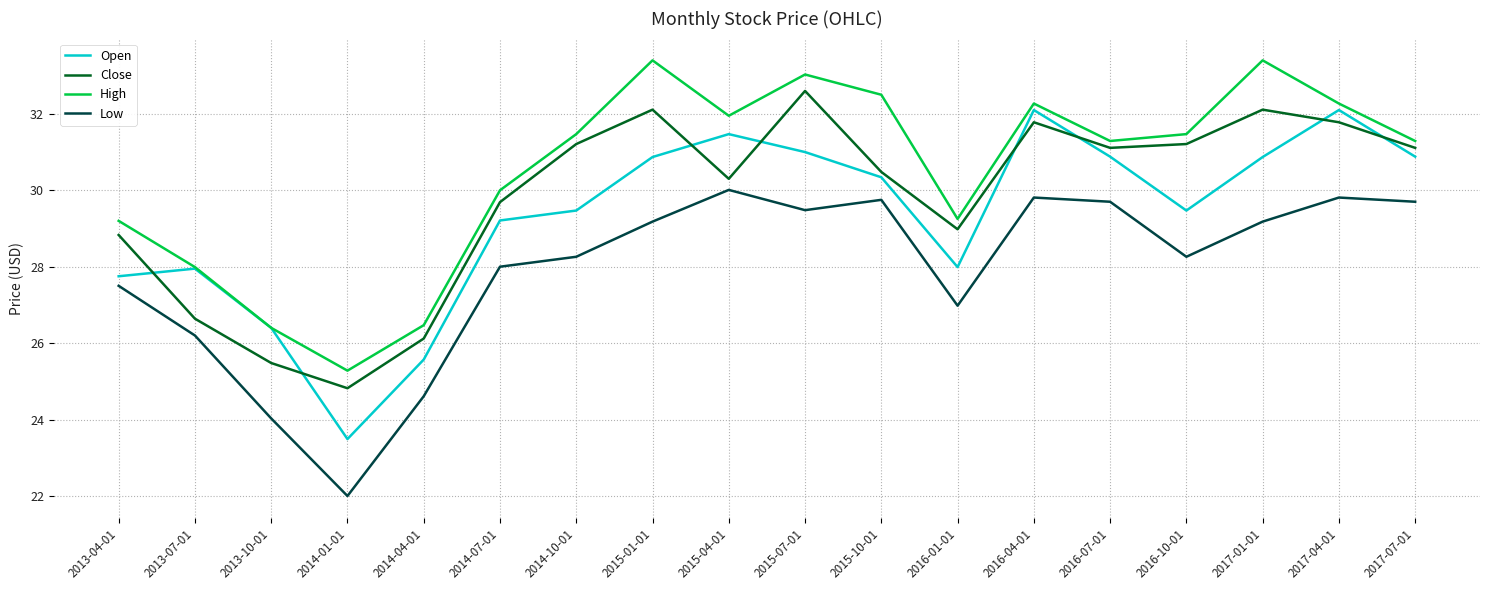

Is this an area chart (filled region under the line)?

No